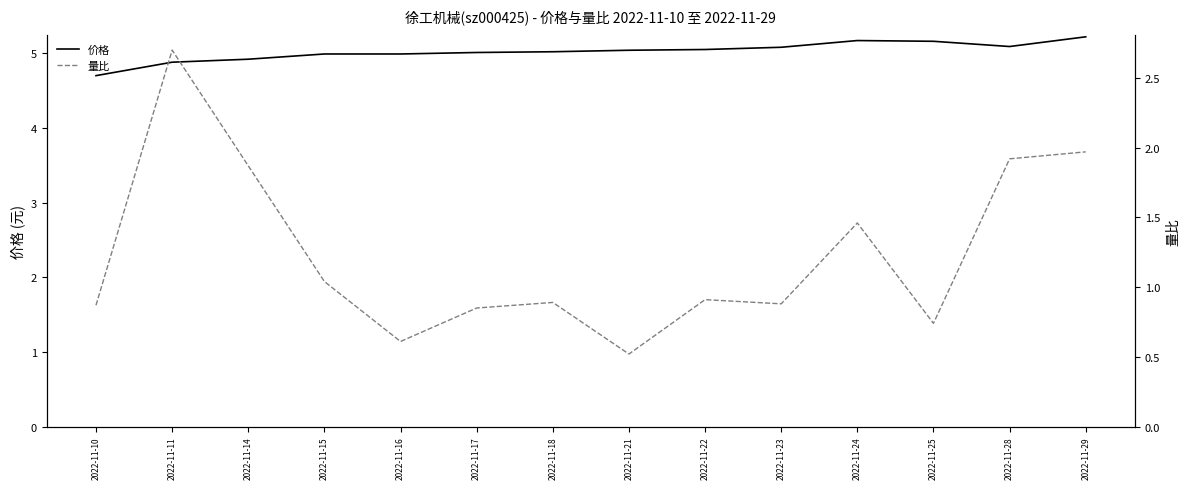

What is the approximate value of 价格 at 2022-11-10?

4.7